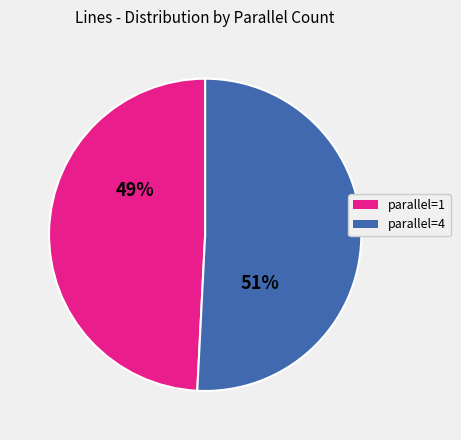

To the nearest percent, what is the average slice percentage?

50%